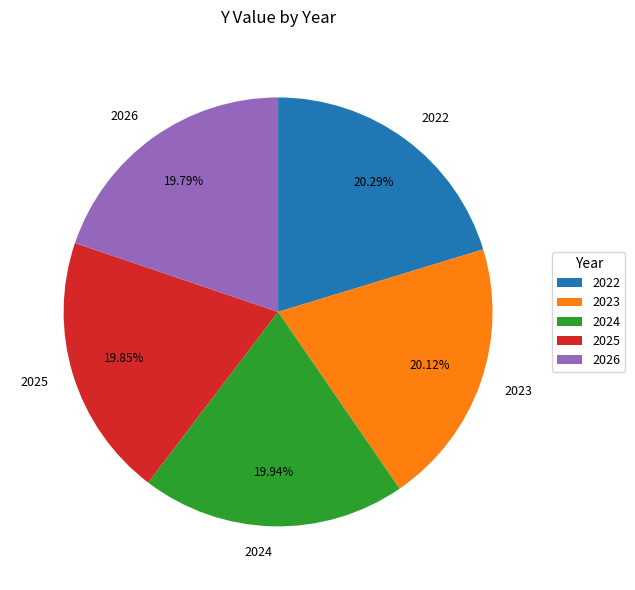

How many segments does this pie chart have?

5